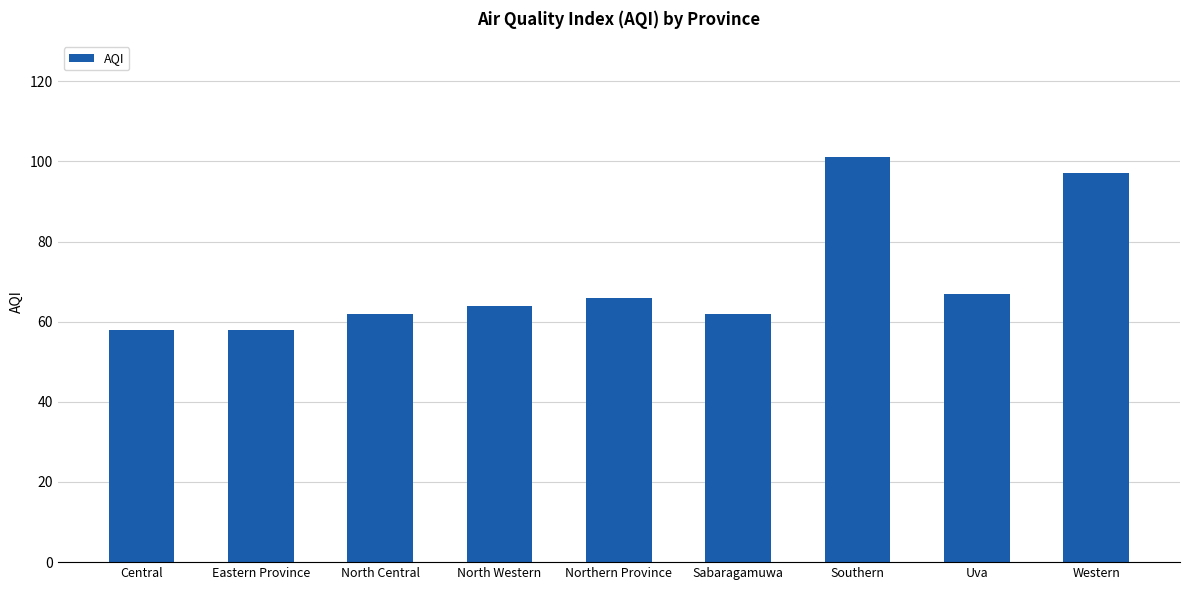

What is the smallest value displayed?

58